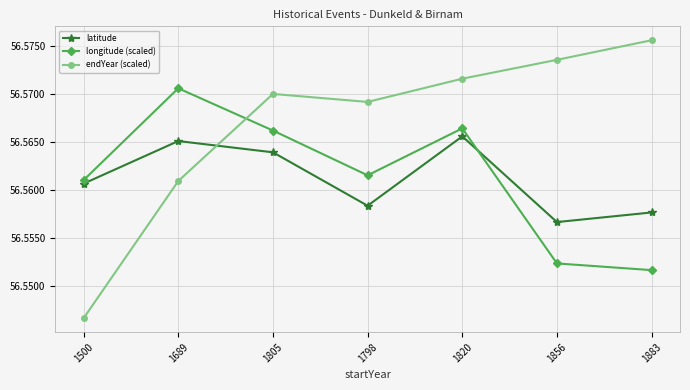

Which series changed the most between 1500 and 1883?

endYear (scaled)